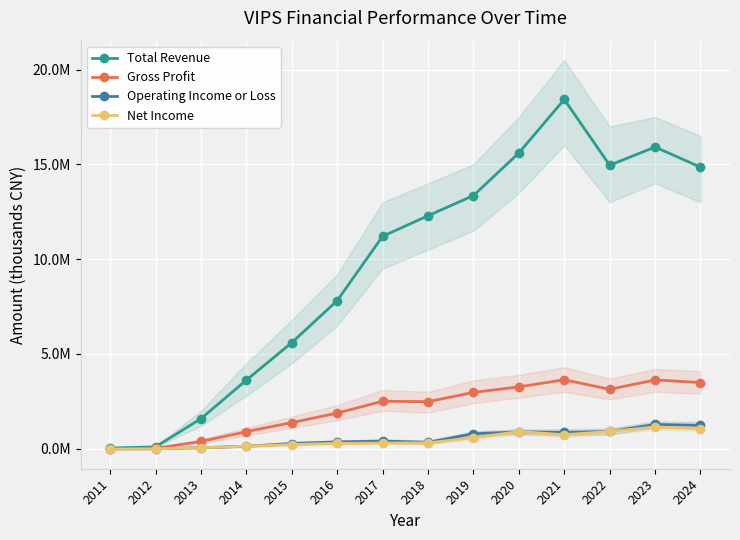

Reading left to right, transcribe all the data shown in this chart.

Total Revenue: 33000	99300	1585200	3621100	5596300	7814100	11205700	12289600	13355700	15601900	18427100	14955700	15915600	14854000
Gross Profit: 6300	22200	381000	900400	1377600	1877400	2504200	2481800	2970100	3260300	3637300	3134000	3627300	3489400
Operating Income or Loss: -15600	-2100	50300	129600	274300	358100	402200	337300	790900	884300	861800	908900	1282900	1231900
Net Income: -22800	-1400	48900	131700	221300	281200	299600	309500	576900	904800	736900	913200	1144700	1060400